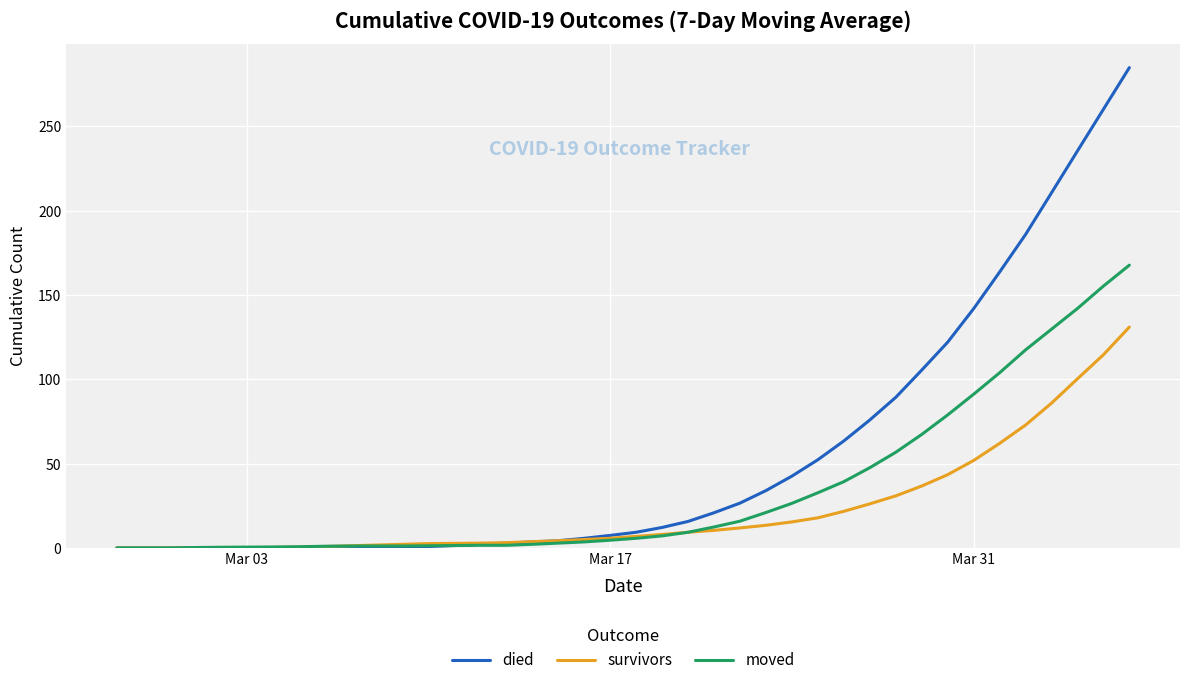

How many lines are shown in the chart?

3